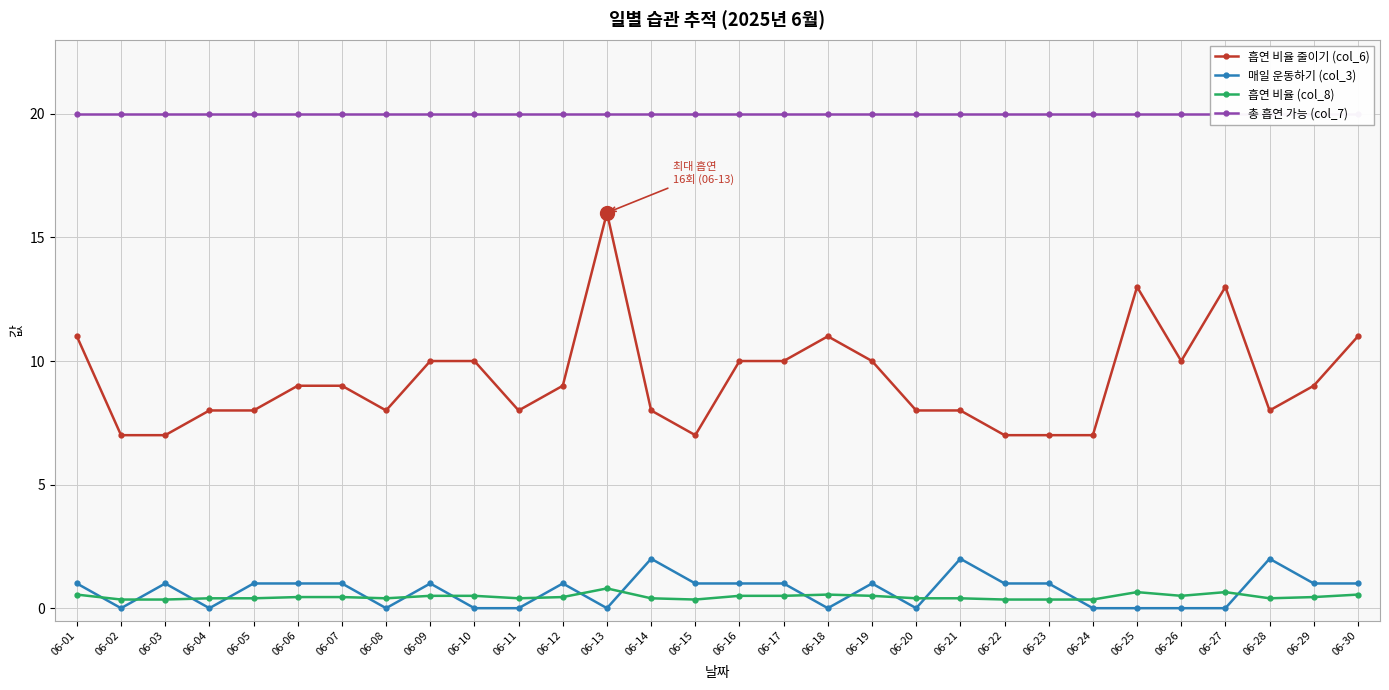

At 06-10, list the series in order from smallest to largest.

매일 운동하기 (col_3), 흡연 비율 (col_8), 흡연 비율 줄이기 (col_6), 총 흡연 가능 (col_7)